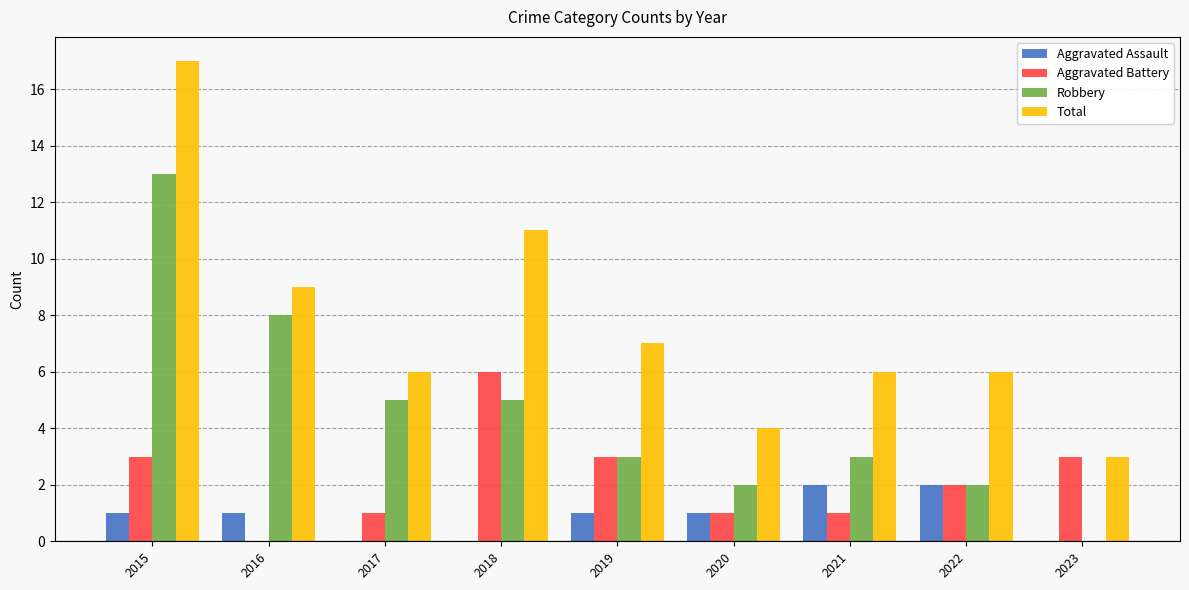

What is the total value across all series at 2023?

6